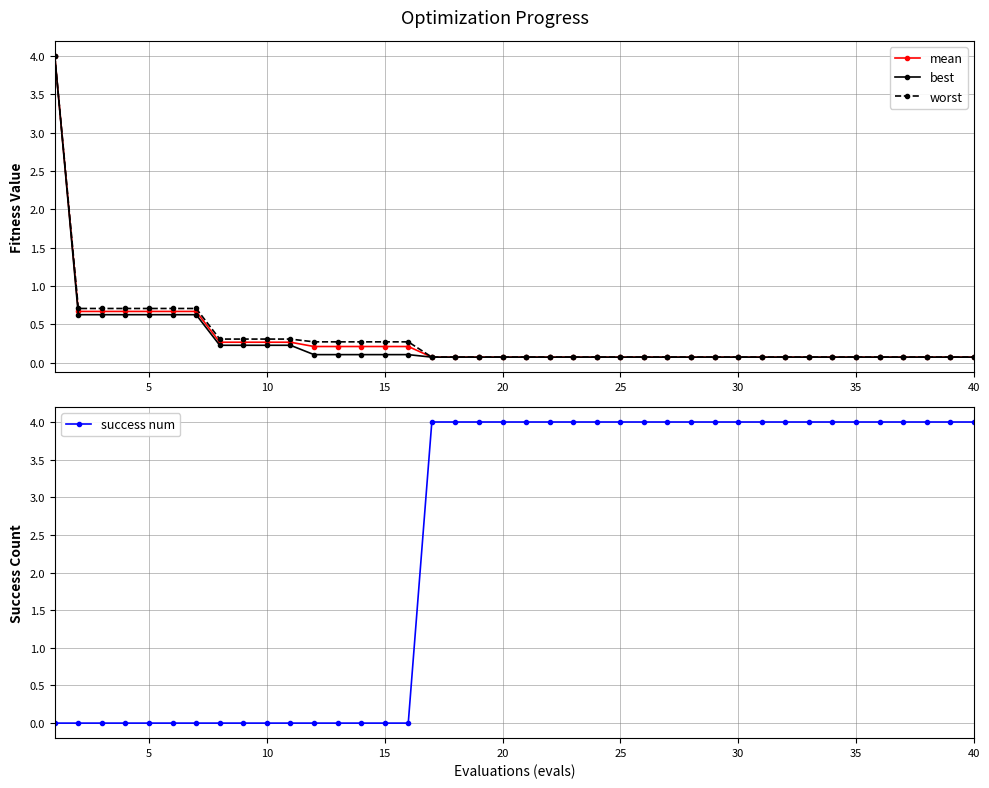

Is the value of mean at 15 greater than the value of best at 15?

Yes